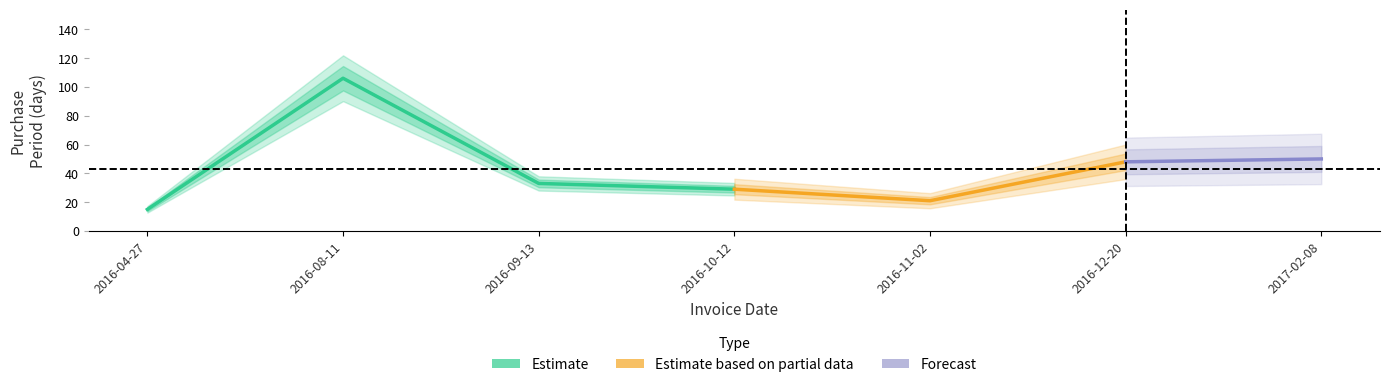

What position from the left is 2016-04-27?

1